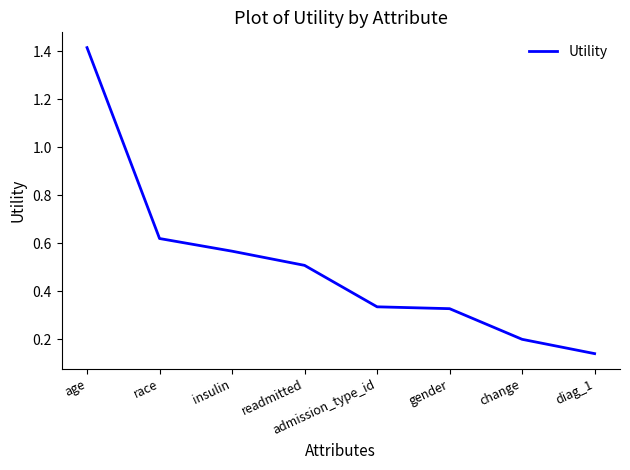

Which label corresponds to the largest value in the chart?

age